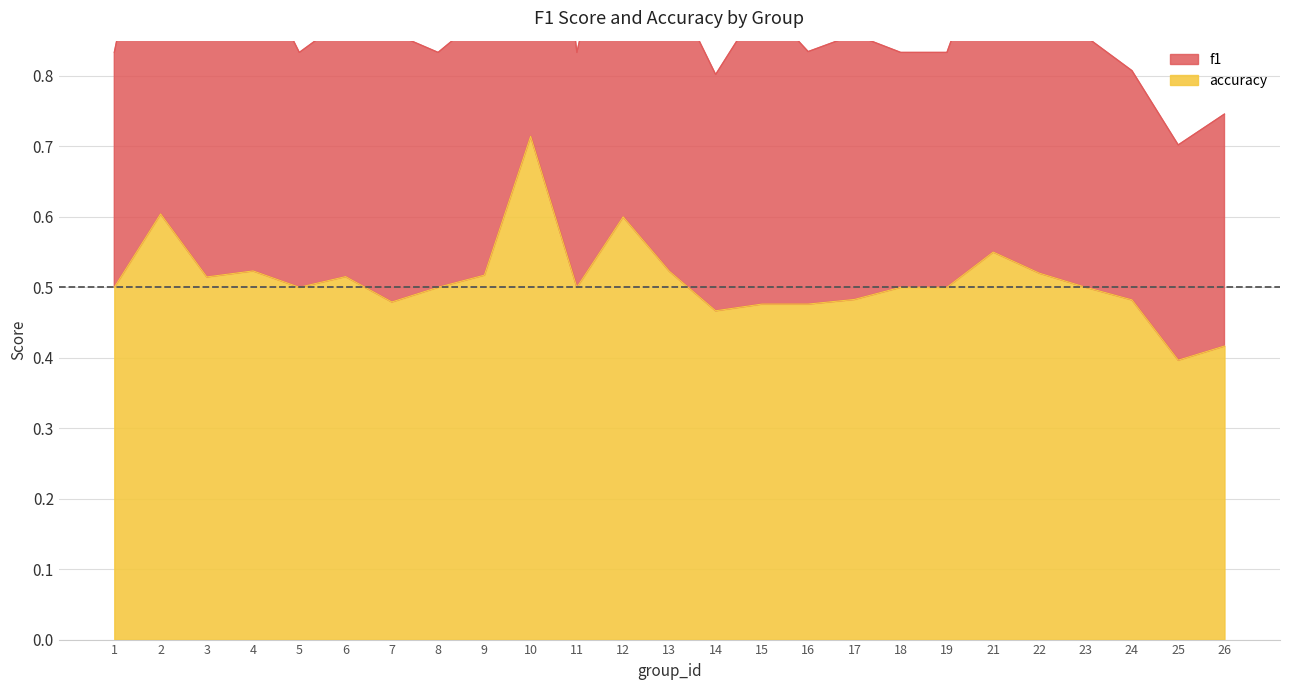

True or false: f1 and accuracy cross at least once.

False